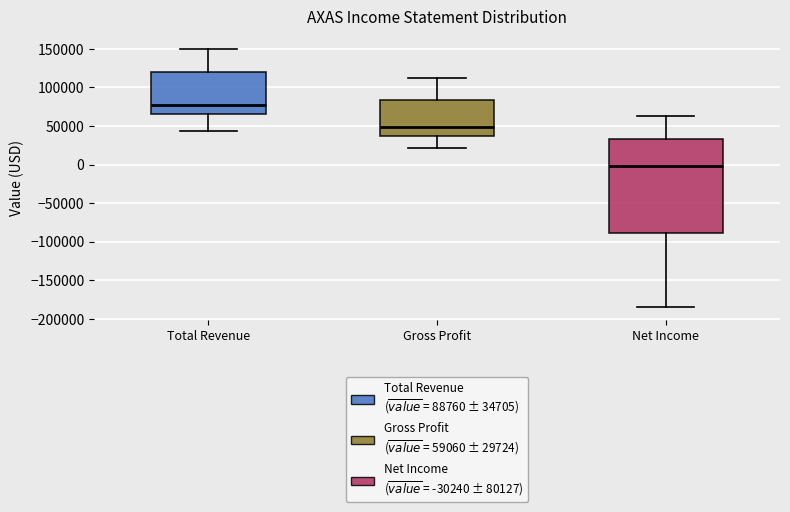

Which box is the tallest, from its lower edge to its upper edge?

Net Income